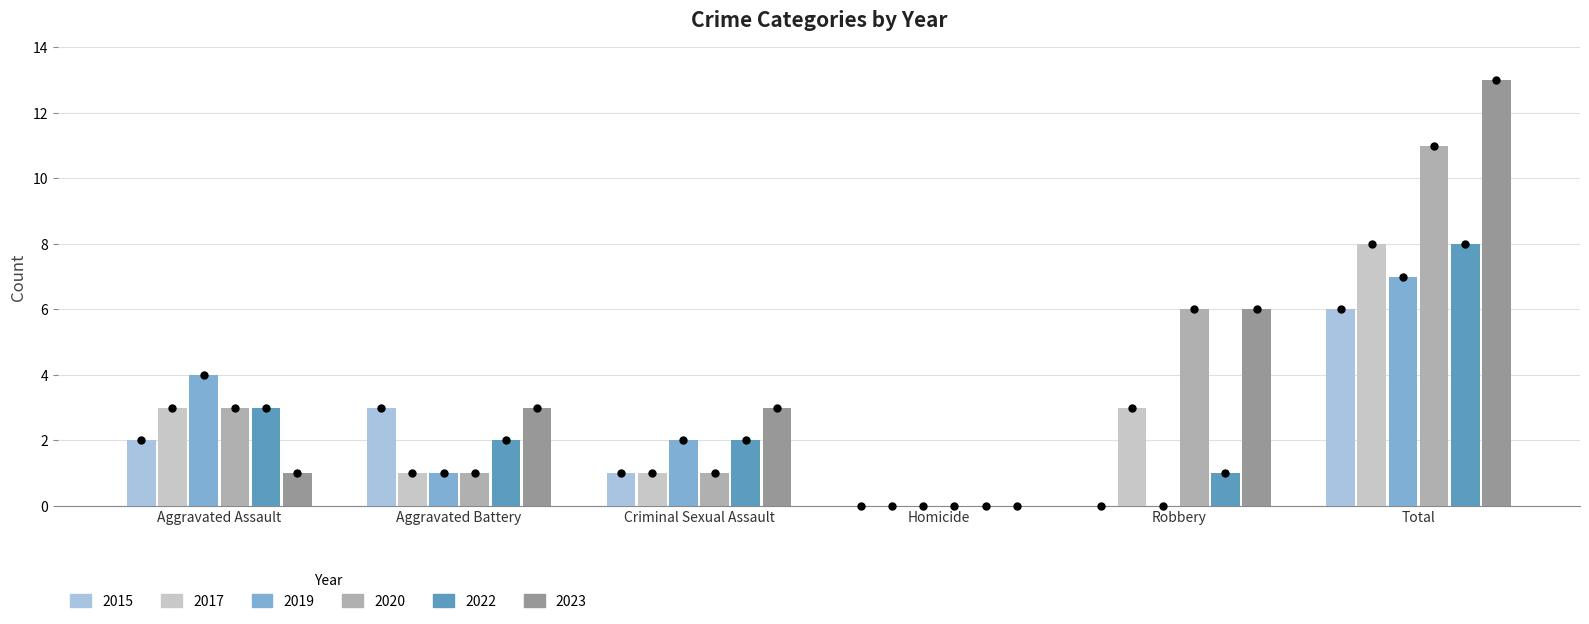

What is the total value across all series at Criminal Sexual Assault?

10